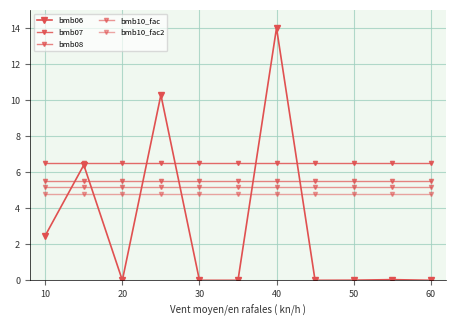

How many lines are shown in the chart?

5